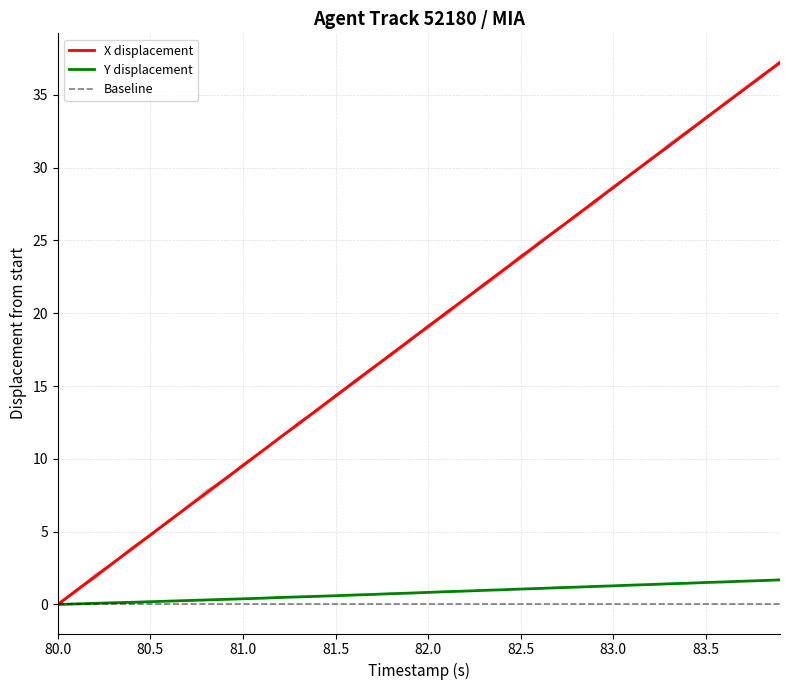

Reading right to left, list all the values displayed in this chart.

X: 37.2	36.3	35.3	34.3	33.4	32.4	31.5	30.5	29.6	28.6	27.7	26.7	25.8	24.8	23.9	22.9	21.9	21.0	20.0	19.1	18.1	17.2	16.2	15.3	14.3	13.4	12.4	11.5	10.5	9.5	8.6	7.6	6.7	5.7	4.8	3.8	2.9	1.9	1.0	0.0
Y: 1.7	1.6	1.6	1.5	1.5	1.5	1.4	1.4	1.3	1.3	1.2	1.2	1.1	1.1	1.1	1.0	1.0	0.9	0.9	0.8	0.8	0.7	0.7	0.6	0.6	0.6	0.5	0.5	0.4	0.4	0.3	0.3	0.3	0.2	0.2	0.1	0.1	0.1	0.0	0.0